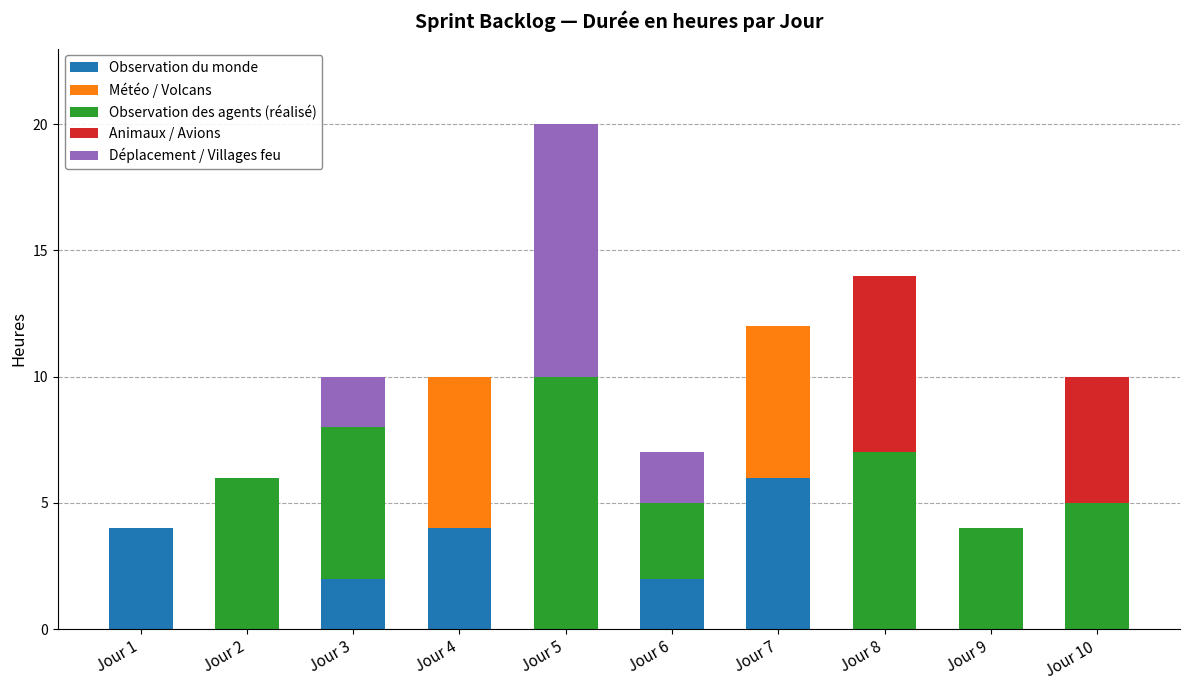

At which category is the sum across all series the highest?

Jour 5